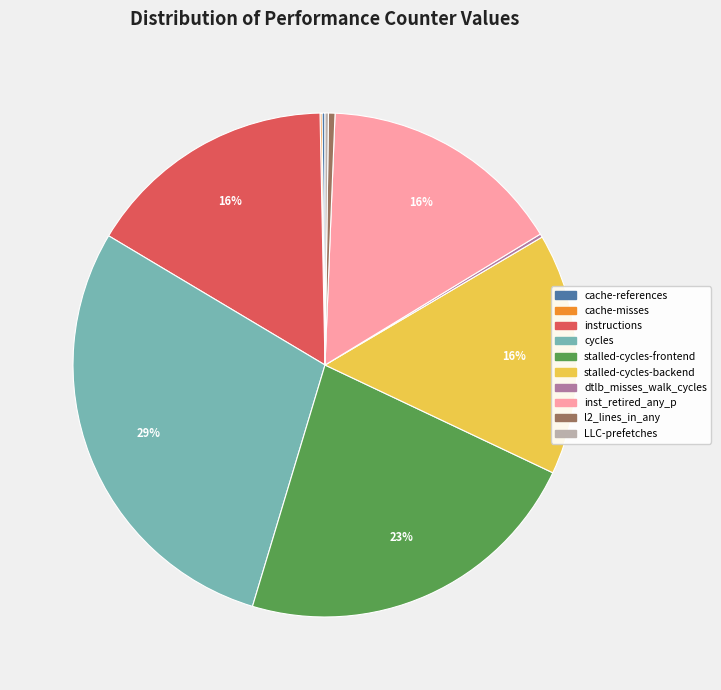

What percentage is the instructions slice, to the nearest percent?

16%